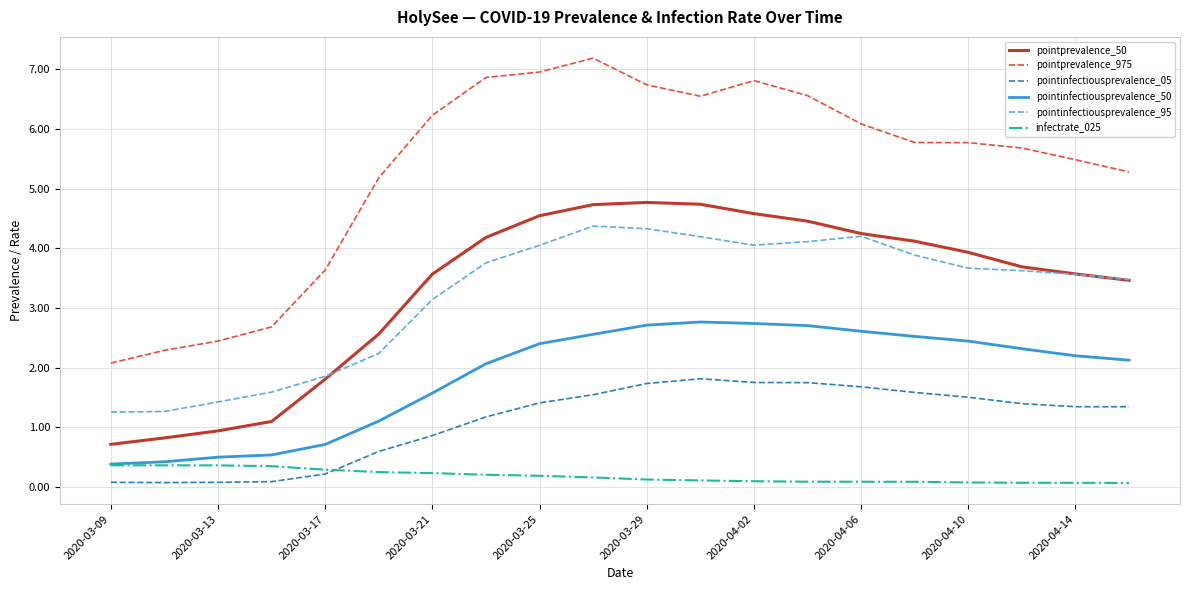

Which series has the largest total across all categories?

pointprevalence_975